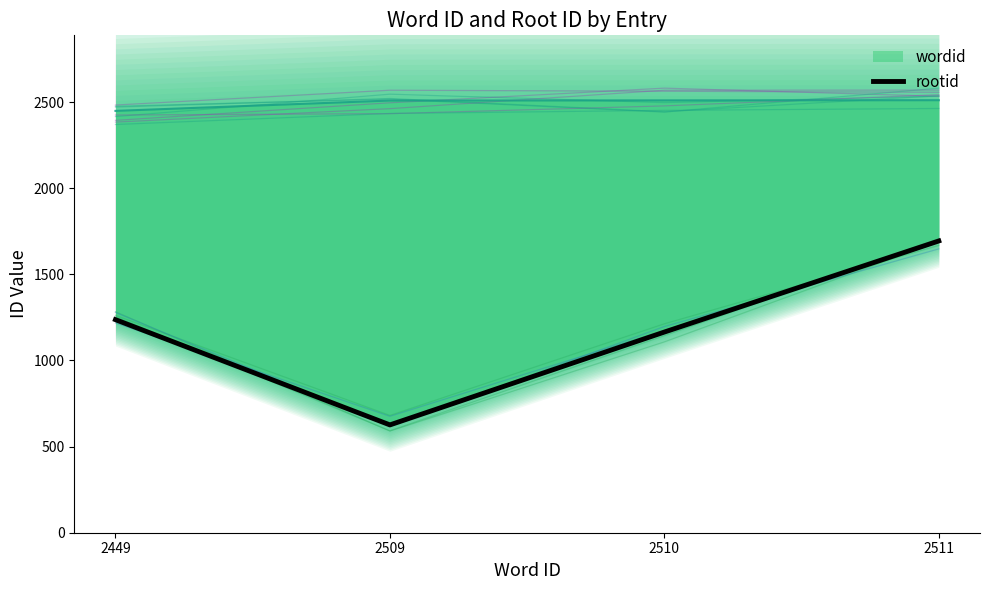

The chart shows a value of 532 at 2449. True or false?

False